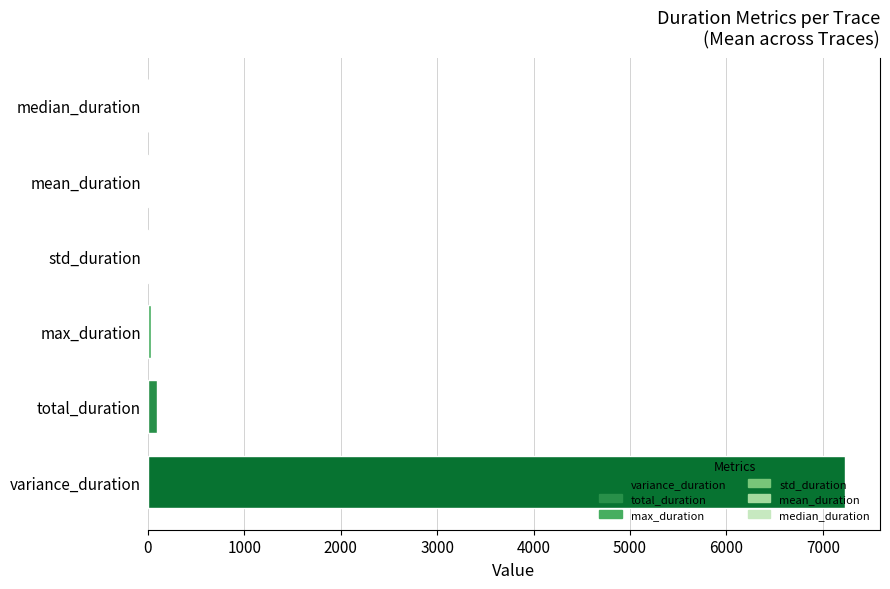

What value does the data have at variance_duration?

7232.2